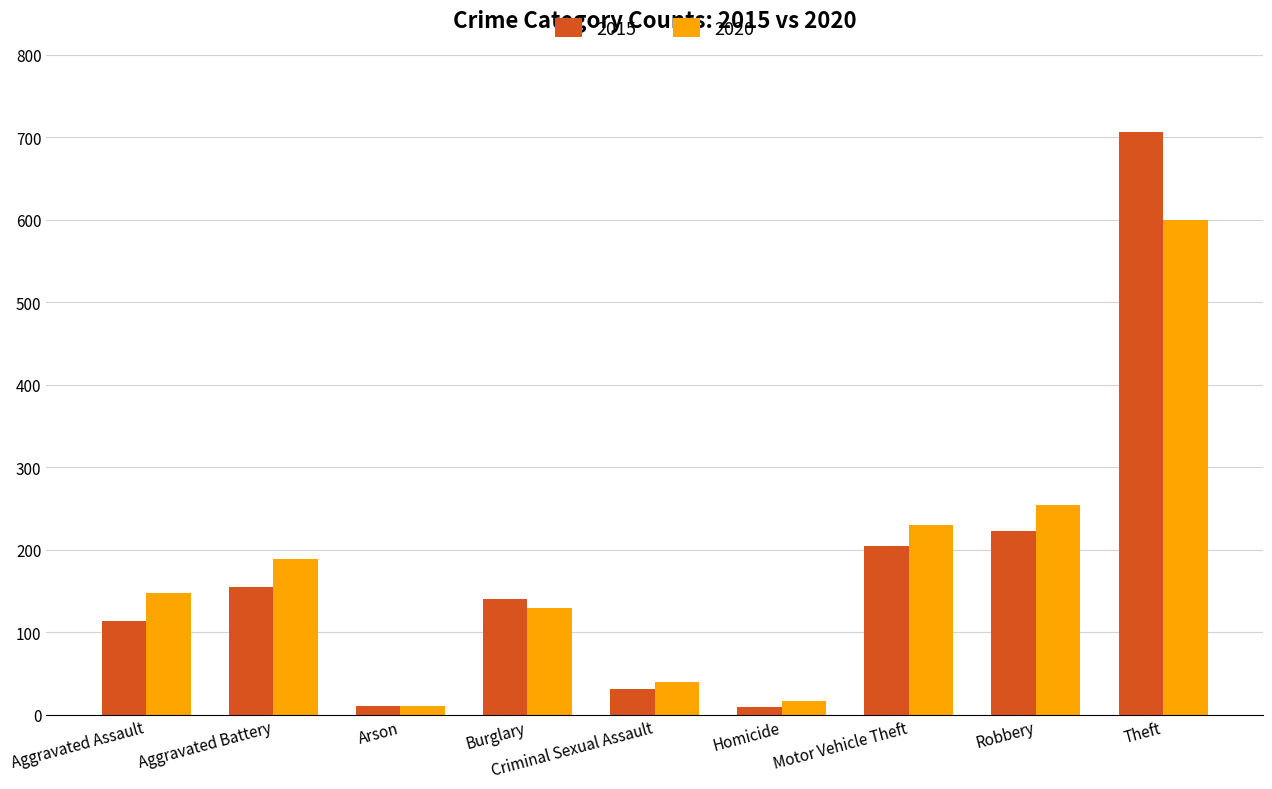

True or false: 2020 has a value of 51 at Motor Vehicle Theft.

False